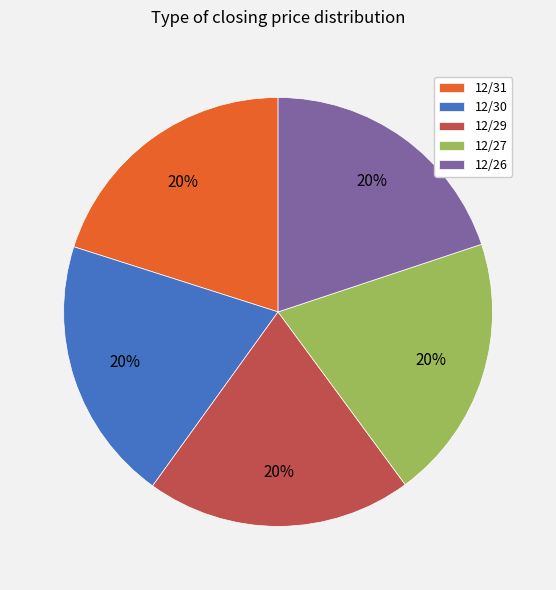

Is there any slice that represents more than half of the pie?

No